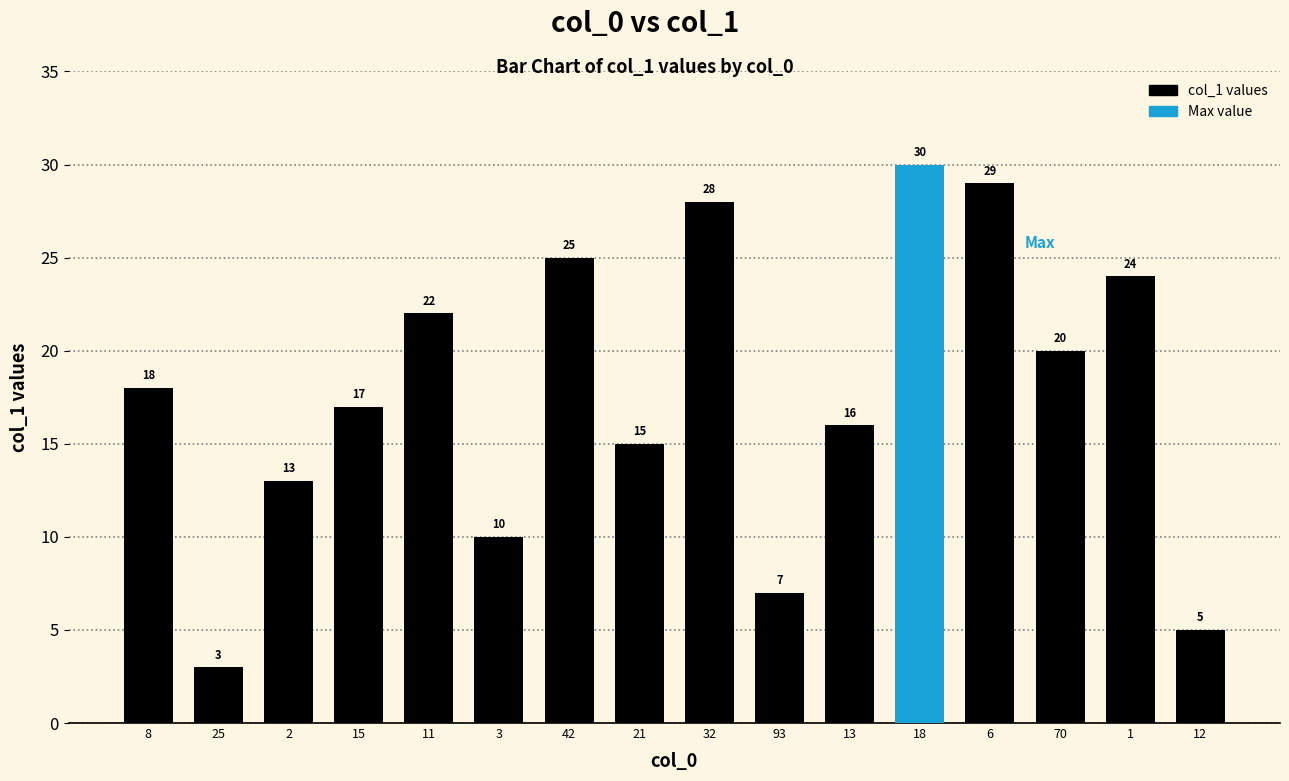

What is the value of the 8th bar from the left?

15